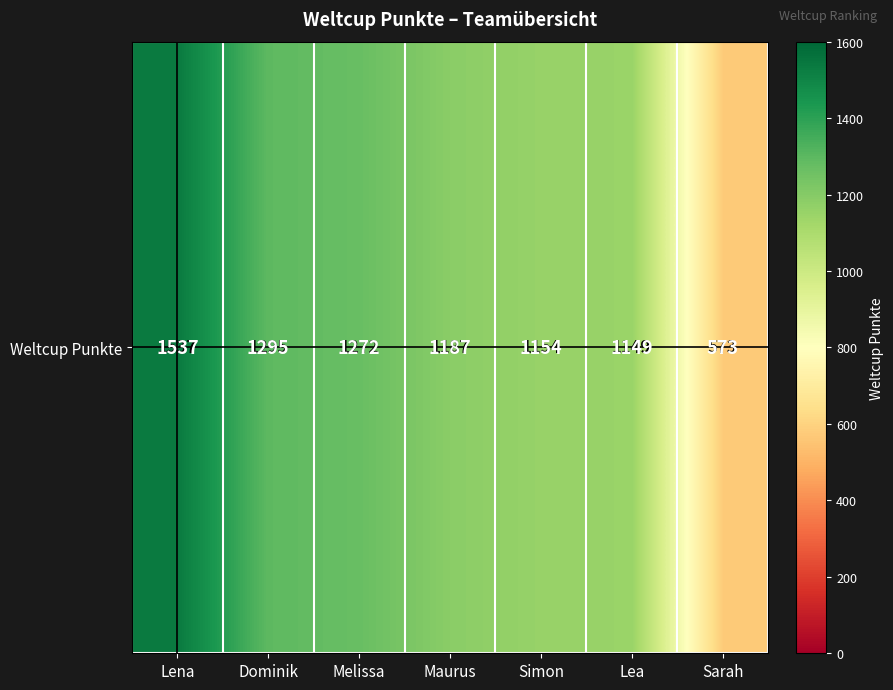

How many categories are shown in the chart?

7